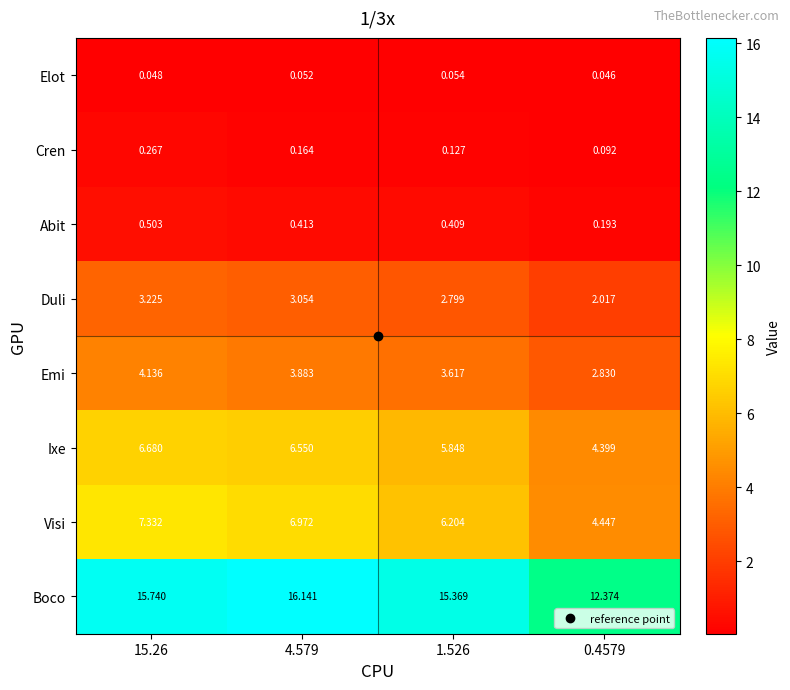

At 4.579, list the series in order from largest to smallest.

Boco, Visi, Ixe, Emi, Duli, Abit, Cren, Elot